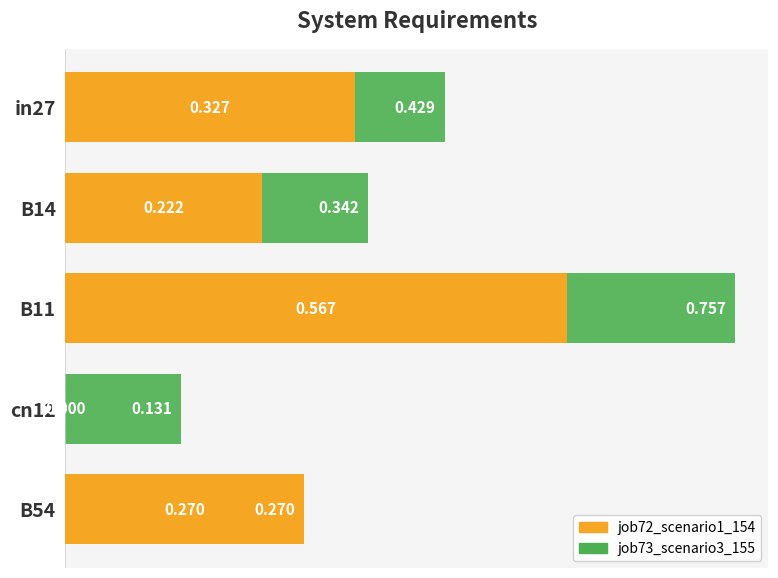

Rank the series by their maximum value, from lowest to highest.

job72_scenario1_154, job73_scenario3_155